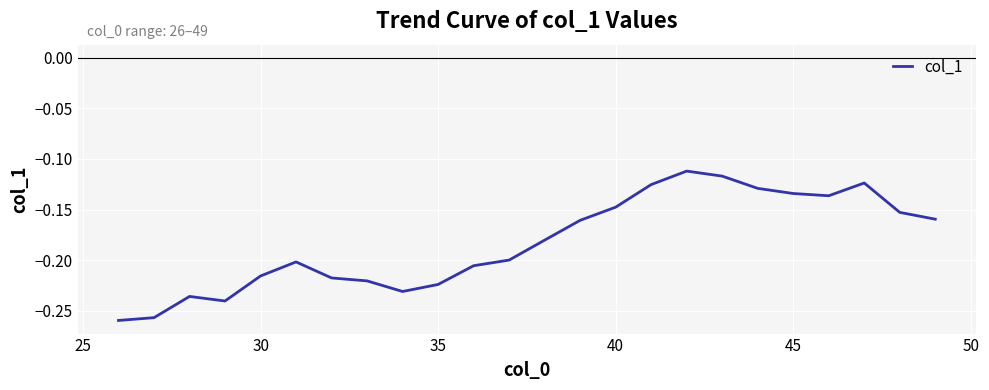

True or false: the data shows -0.4 at 35.

False